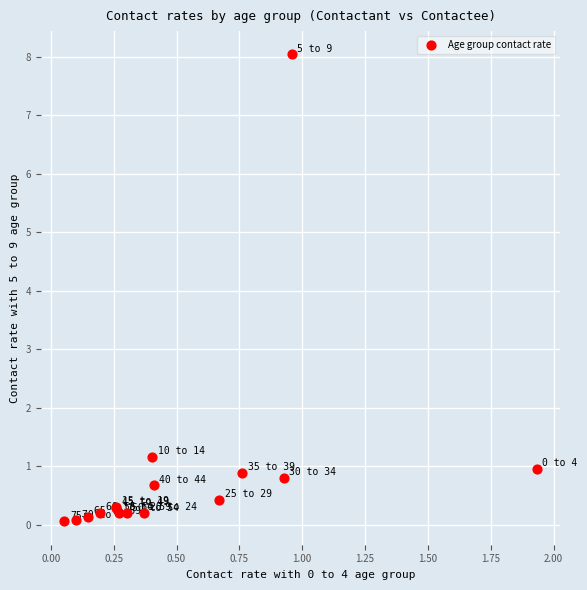

What Y value in the scatter plot is closest to 4?

1.2